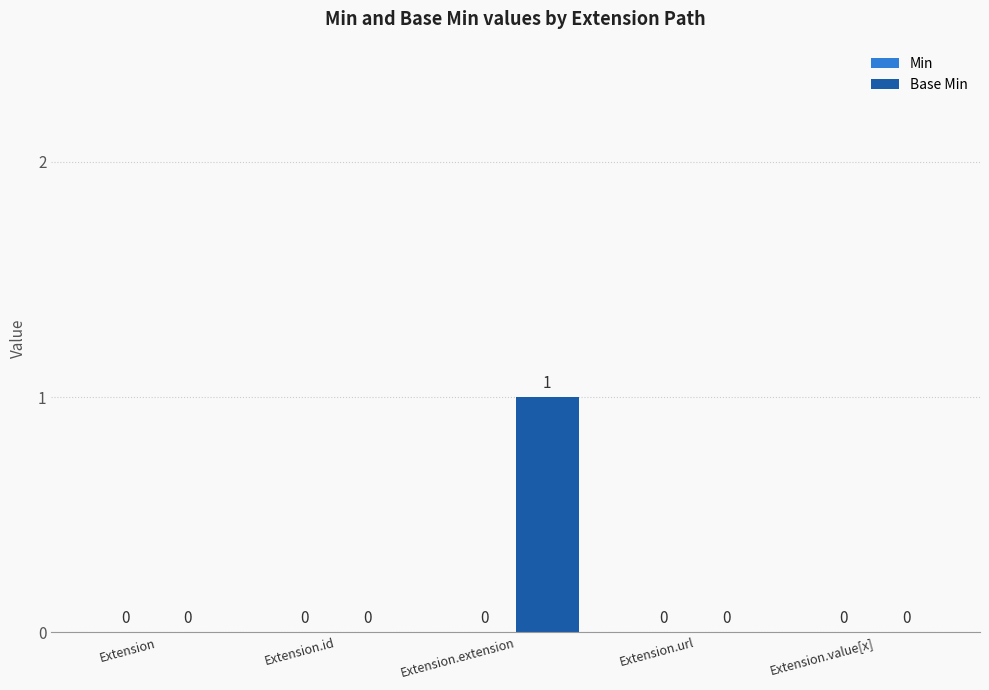

Reading left to right, what are all the values shown in this chart?

Extension=0	Extension.id=0	Extension.extension=1	Extension.url=0	Extension.value[x]=0